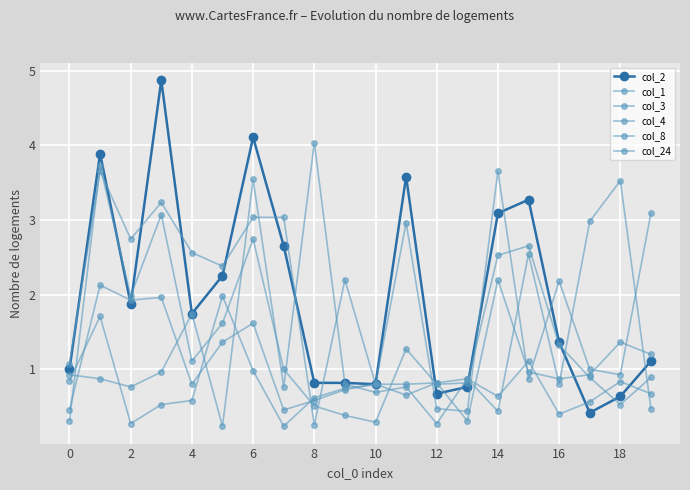

Reading right to left, list all the values displayed in this chart.

col_2: 1.1	0.6	0.4	1.4	3.3	3.1	0.8	0.7	3.6	0.8	0.8	0.8	2.7	4.1	2.3	1.7	4.9	1.9	3.9	1.0
col_1: 3.1	0.9	1.0	2.2	0.9	3.7	0.4	0.5	3.0	0.8	2.2	0.3	3.0	3.0	2.4	2.6	3.2	2.7	3.7	1.1
col_3: 0.9	0.5	0.9	1.3	2.7	2.5	0.8	0.8	1.3	0.3	0.4	0.5	1.0	2.7	1.6	1.1	3.1	2.0	3.7	0.3
col_4: 0.7	0.8	0.6	0.4	1.1	0.6	0.9	0.8	0.7	0.8	0.7	0.6	0.5	1.6	1.4	0.8	2.0	1.9	2.1	0.5
col_8: 1.2	1.4	0.9	0.9	1.0	2.2	0.3	0.8	0.8	0.8	0.7	0.6	0.2	1.0	2.0	0.6	0.5	0.3	1.7	0.8
col_24: 0.5	3.5	3.0	0.8	2.5	0.4	0.9	0.3	0.8	0.7	0.8	4.0	0.8	3.5	0.2	1.7	1.0	0.8	0.9	0.9